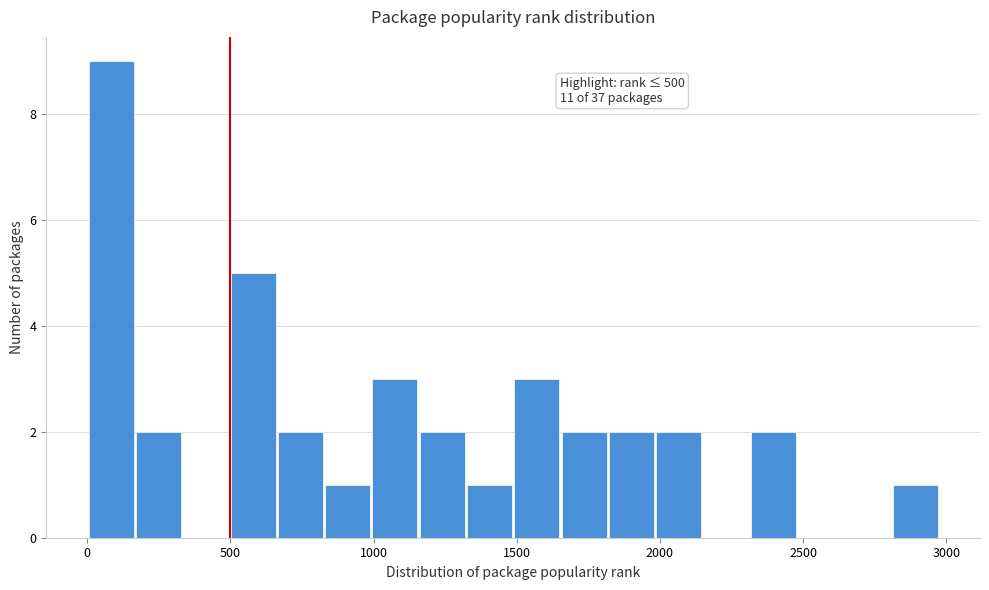

Read against the x-axis, roughly where is the centre of the tallest bar?

100